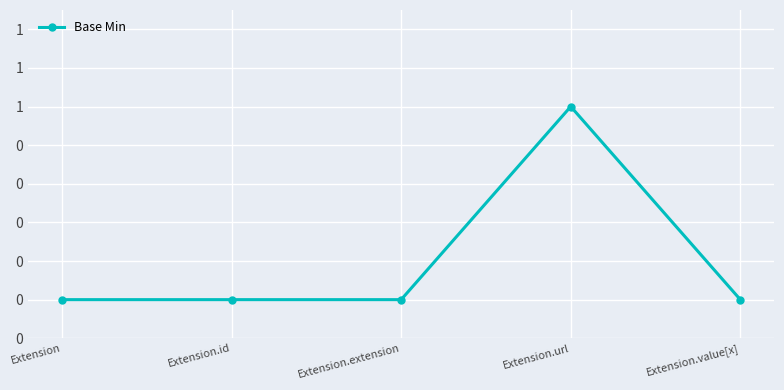

At which category does the chart reach its peak across all series?

Extension.url